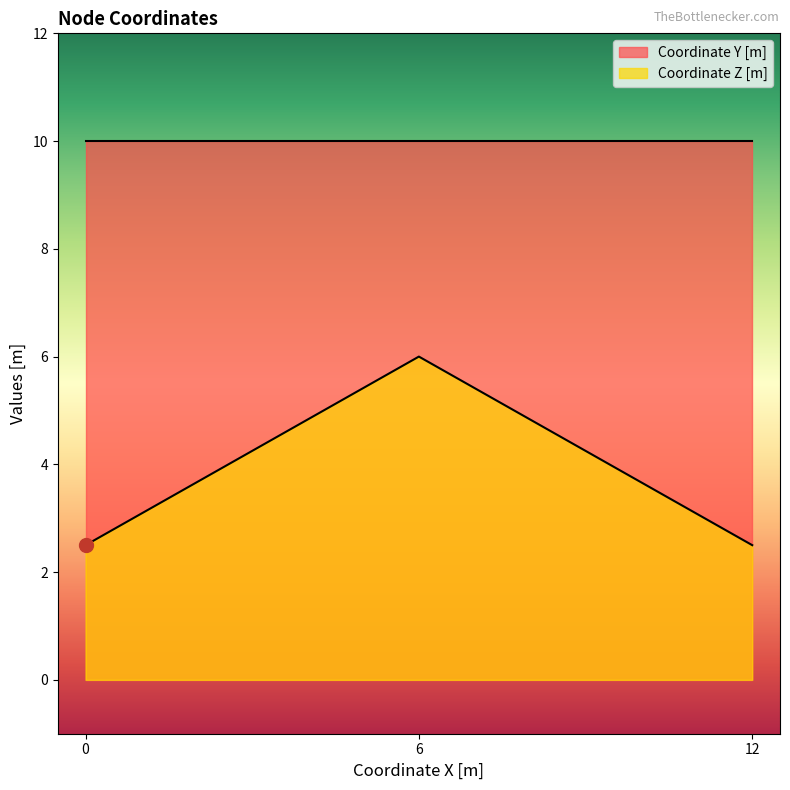

What is the spread (max minus min) of values at 12?

7.5